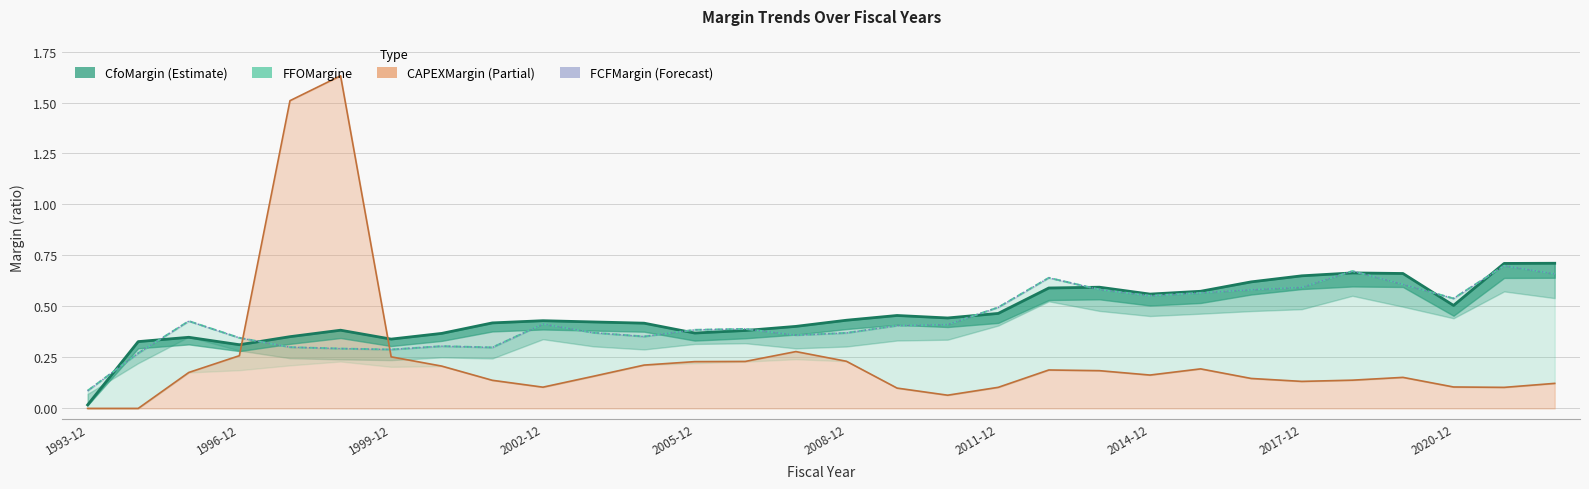

True or false: FCFMargin has more than 0 interior local peaks.

True